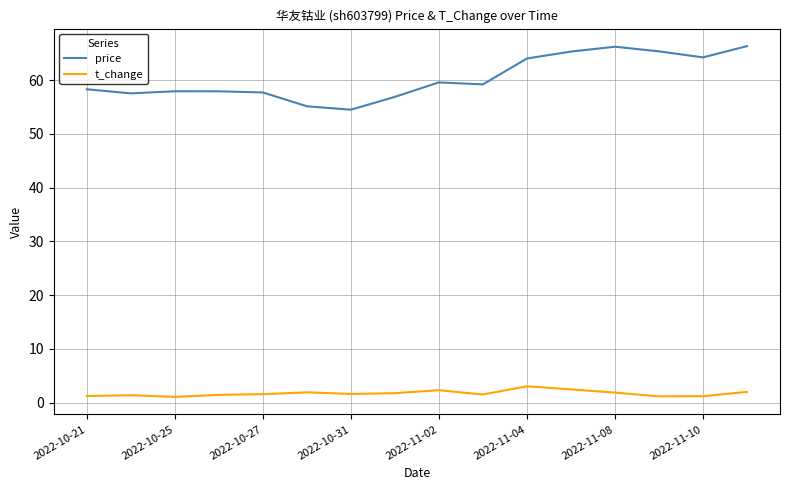

What is the difference between the maximum and minimum values in the price series?

11.8